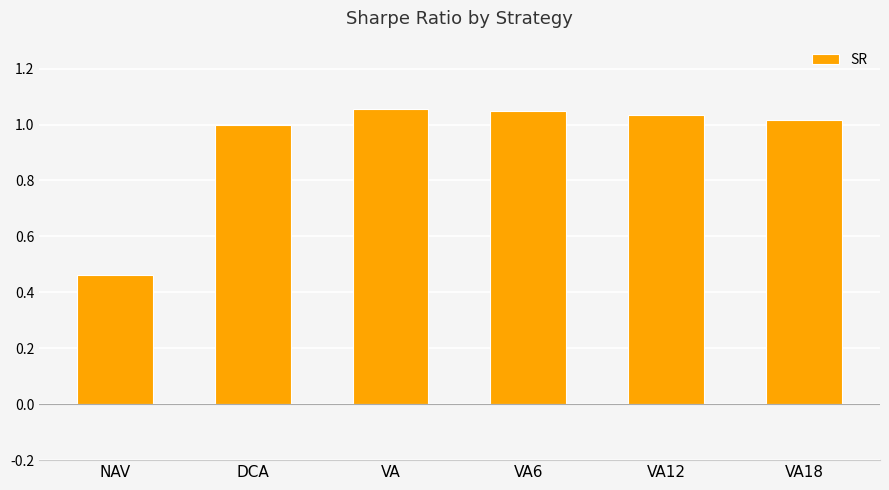

Which has a higher value, DCA or VA6?

VA6